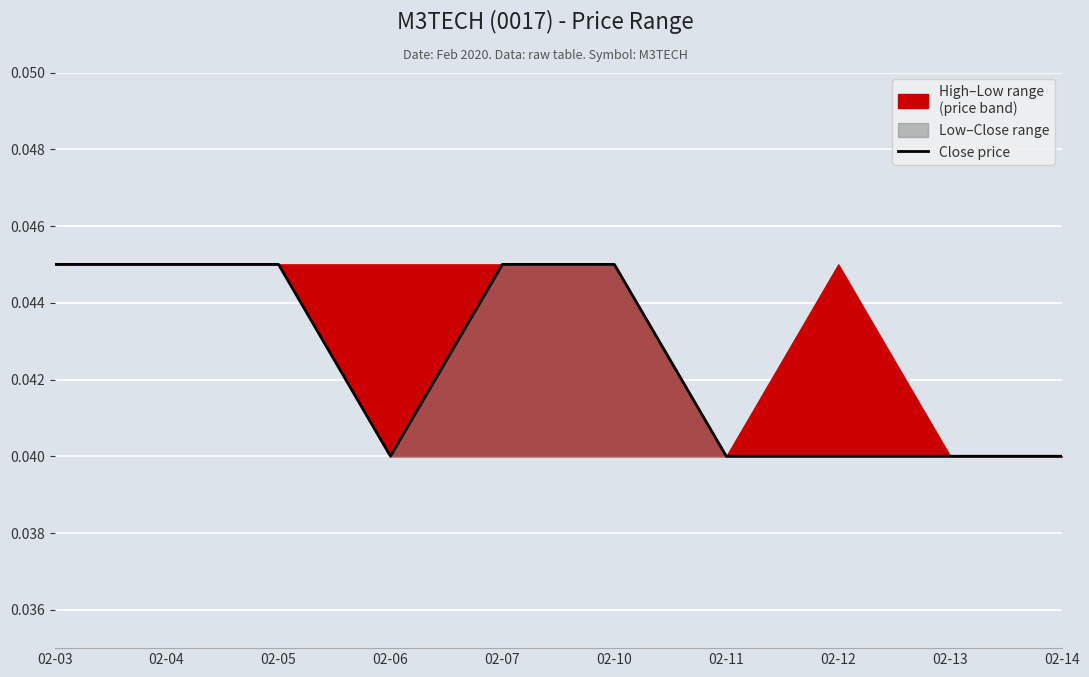

The value at 02-03 is 0.0. True or false?

True